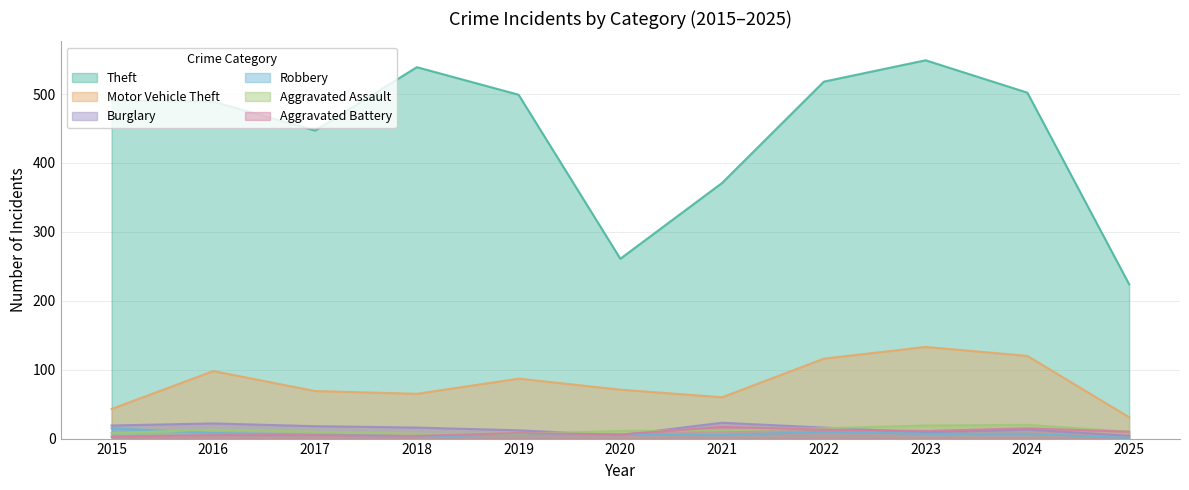

How many interior local peaks does the Burglary series have?

3